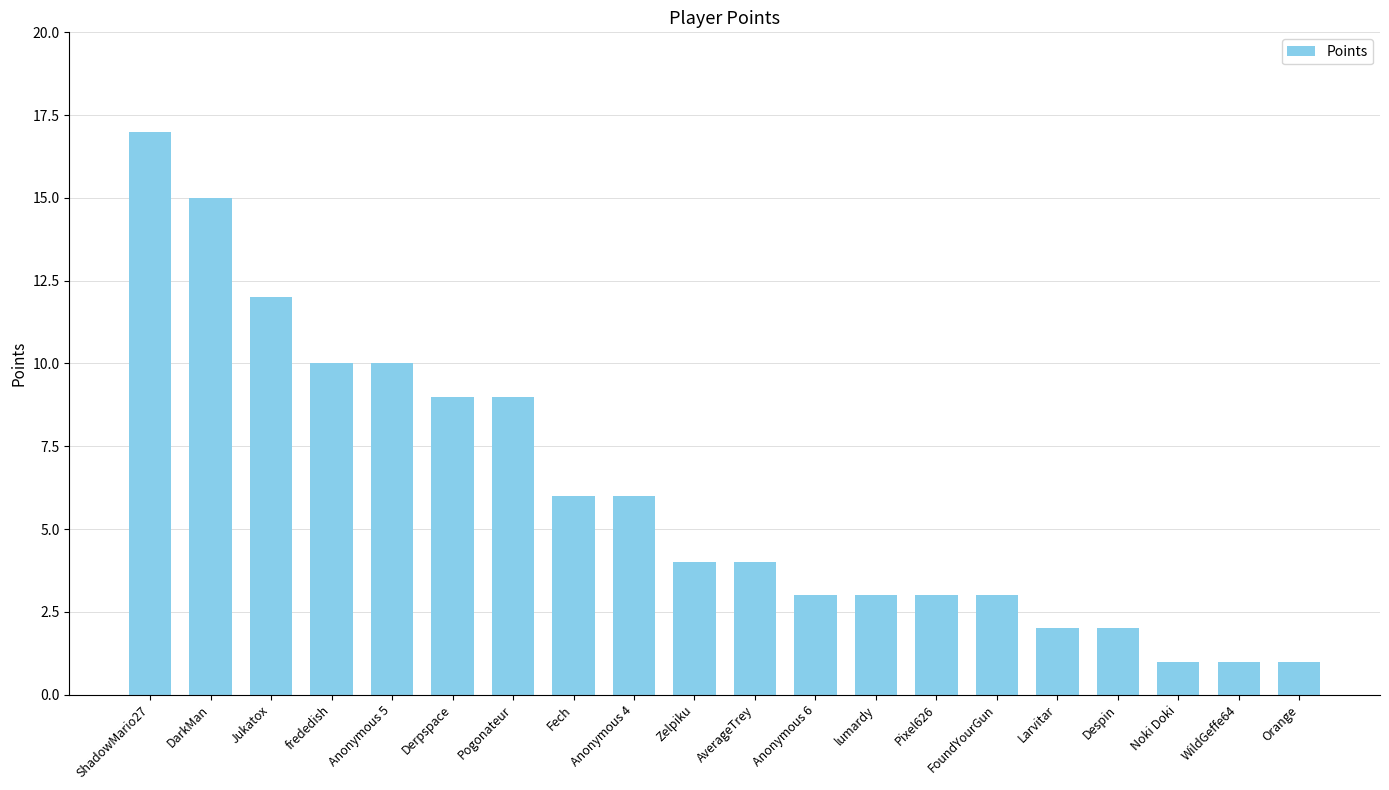

At which category does the chart reach its peak across all series?

ShadowMario27